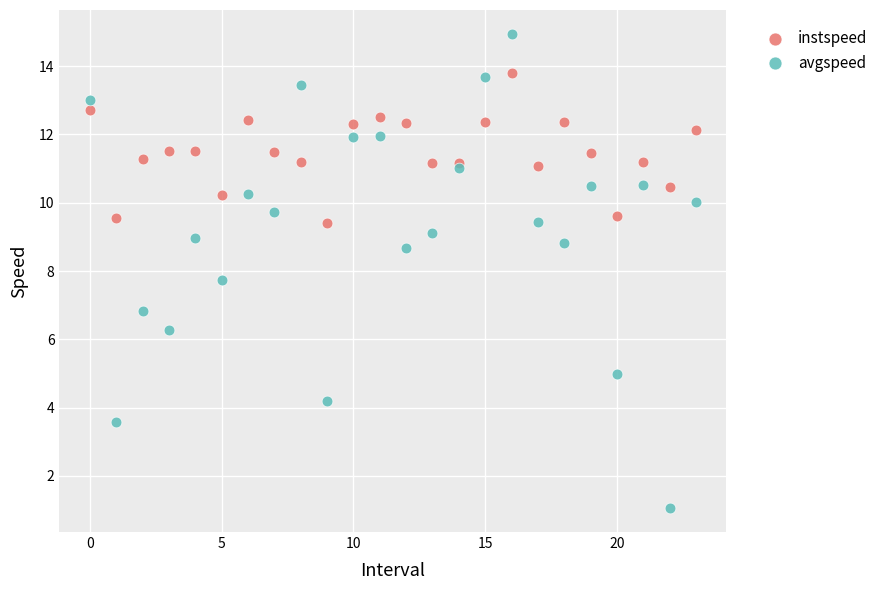

Which series reaches the maximum Y coordinate?

avgspeed